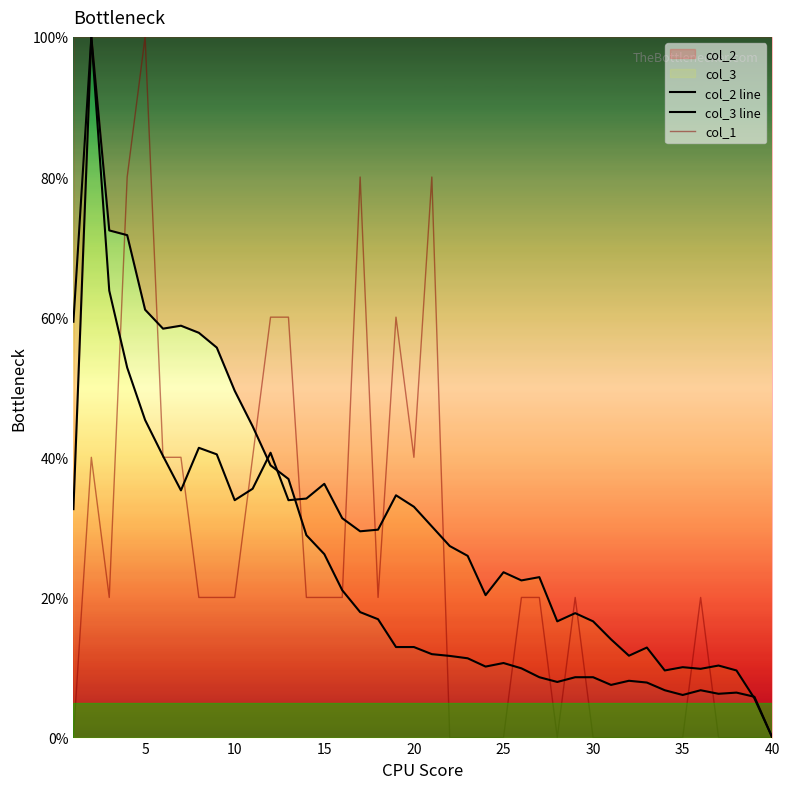

Which series ends up on top after the final intersection of col_3 line and col_2 line?

col_2 line